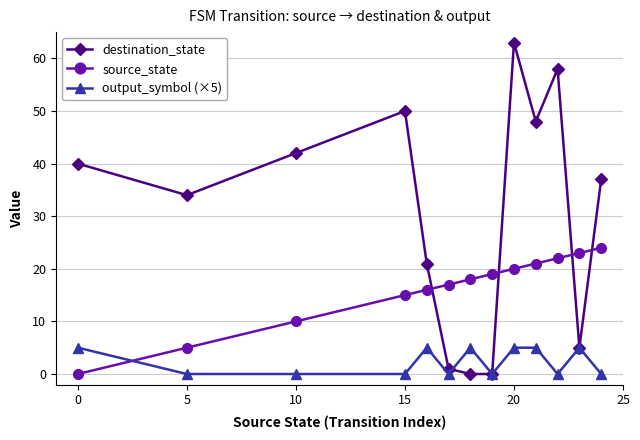

True or false: destination_state and source_state cross at least once.

True